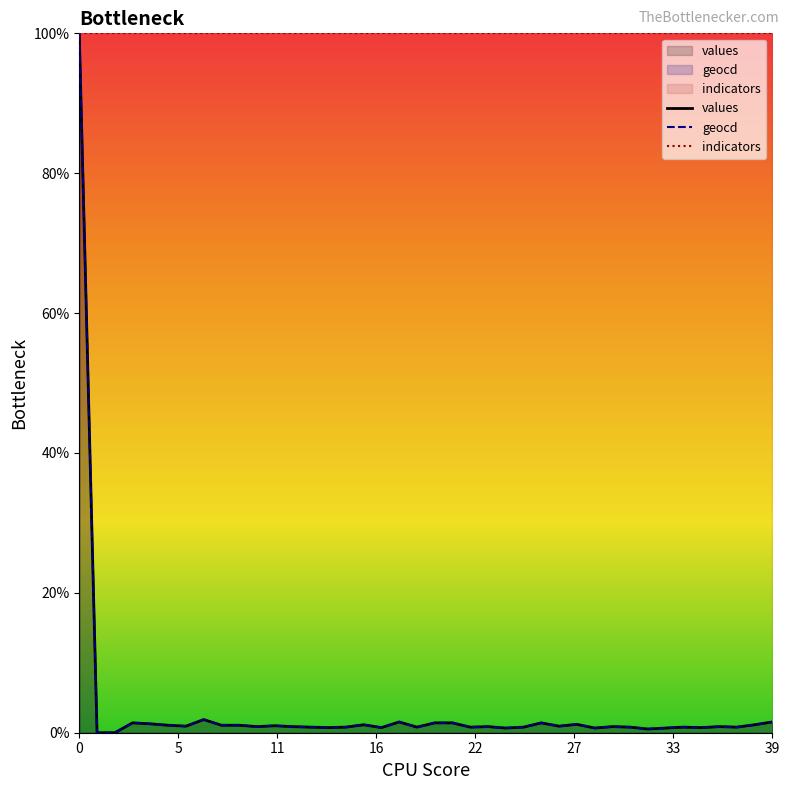

Reading left to right, transcribe all the data shown in this chart.

values: 100.0	0.0	0.0	1.4	1.3	1.1	0.9	1.9	1.1	1.1	0.9	1.0	0.9	0.8	0.7	0.8	1.1	0.7	1.5	0.8	1.4	1.4	0.8	0.9	0.7	0.8	1.4	0.9	1.2	0.7	0.9	0.8	0.5	0.7	0.8	0.7	0.9	0.8	1.1	1.5
geocd: 100.0	0.0	0.0	1.4	1.3	1.1	0.9	1.9	1.1	1.1	0.9	1.0	0.9	0.8	0.7	0.8	1.1	0.7	1.5	0.8	1.4	1.4	0.8	0.9	0.7	0.8	1.4	0.9	1.2	0.7	0.9	0.8	0.5	0.7	0.8	0.7	0.9	0.8	1.1	1.5